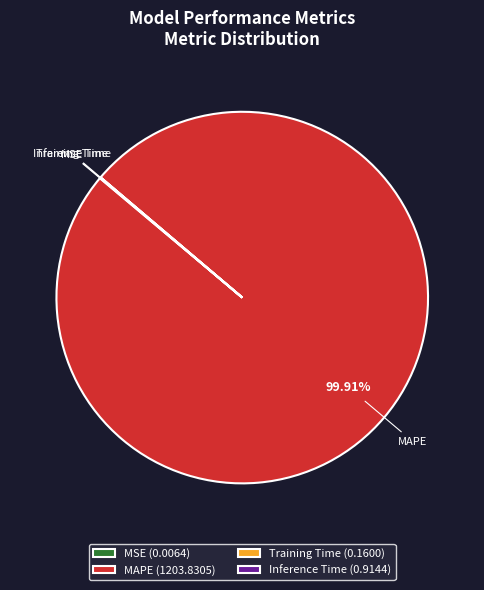

What is the largest slice in the pie chart?

MAPE